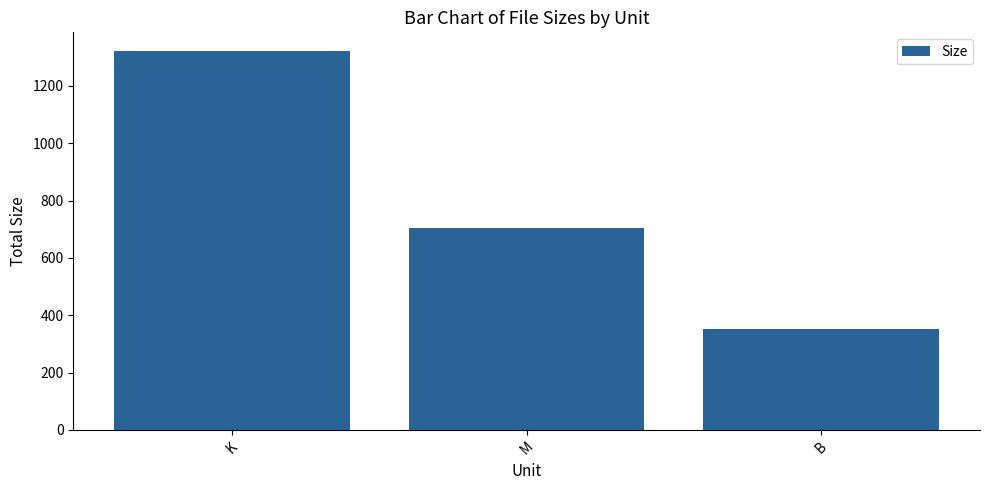

How many bars are there in total?

3